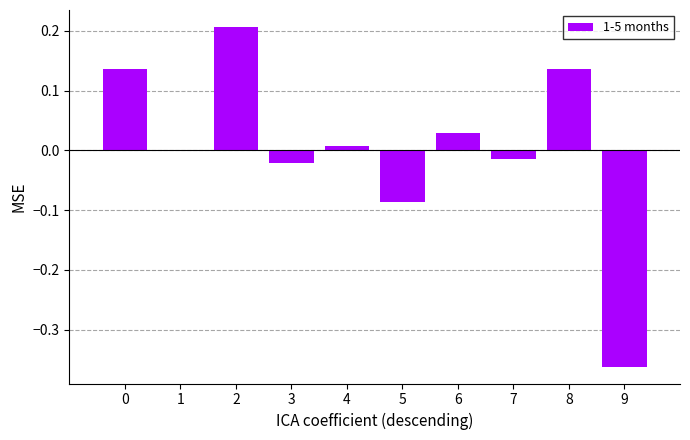

What is the change in value from 5 to 8?

+0.2